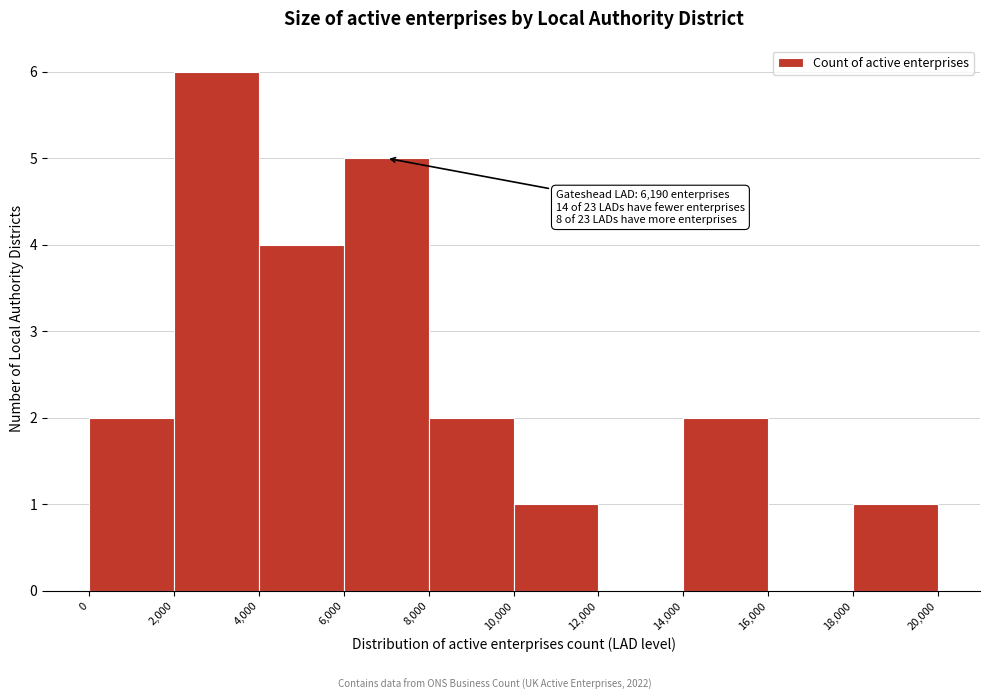

Over which range of the x-axis is the bar tallest?

2,000 to 4,000